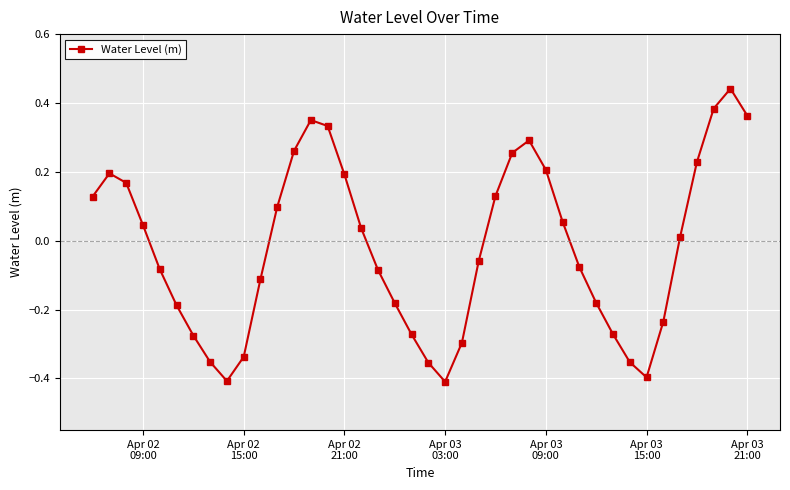

True or false: there are more than 1 points higher than both neighbors.

True